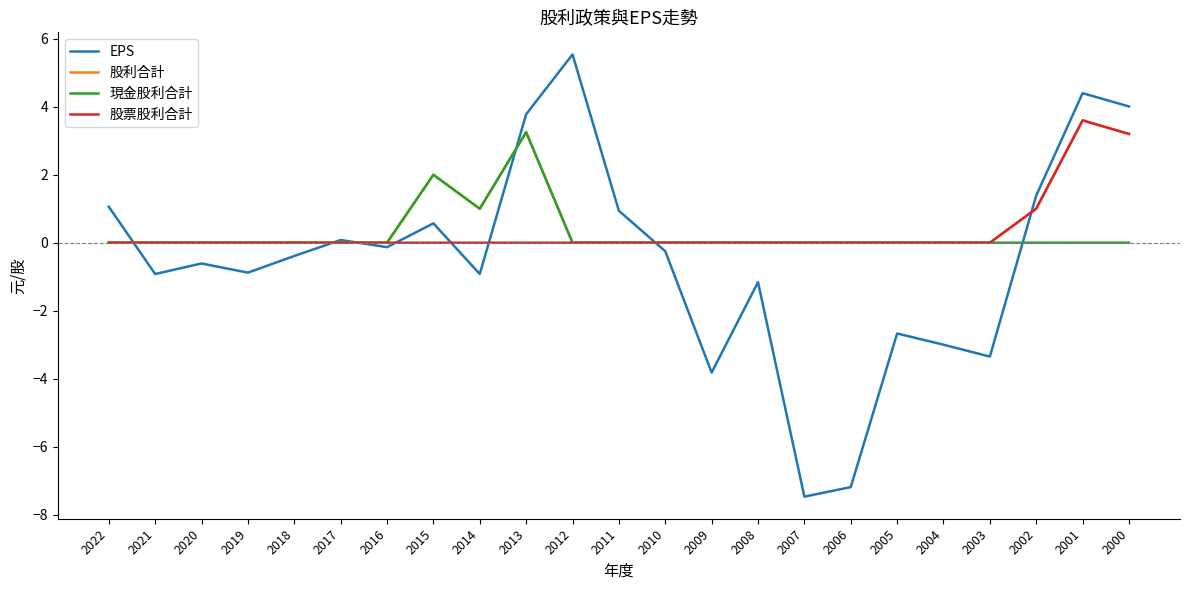

How many lines are shown in the chart?

4